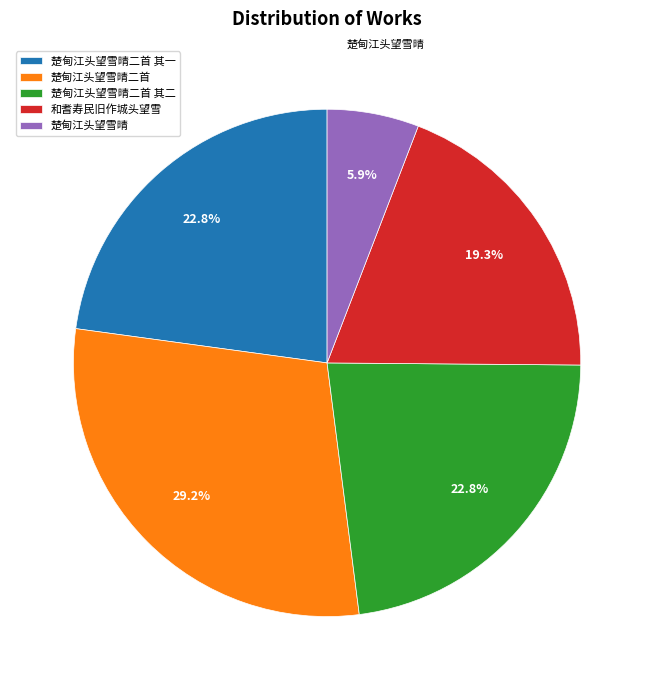

To the nearest percent, what is the average slice percentage?

20%